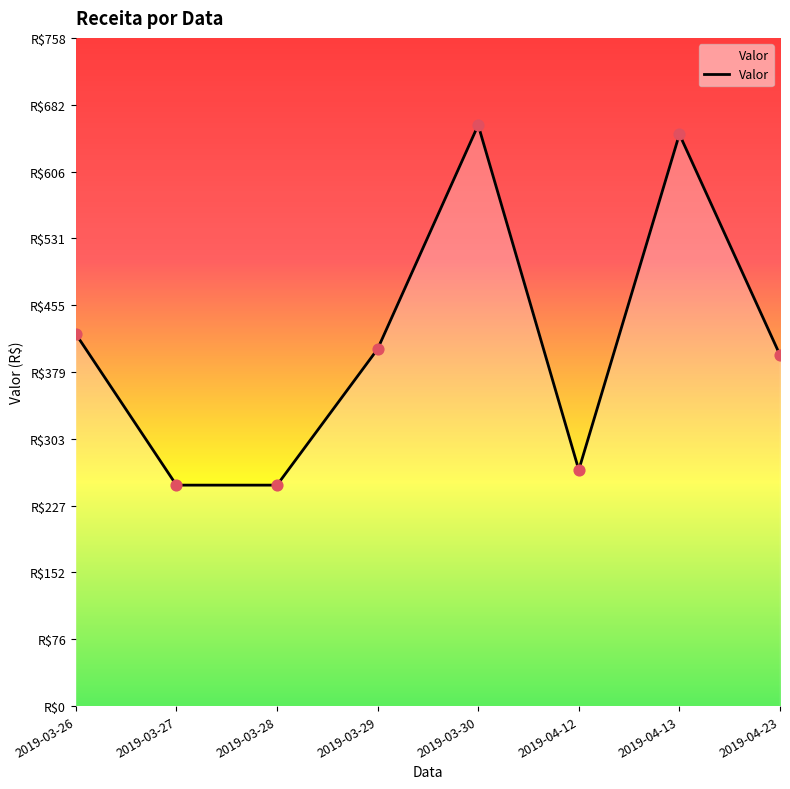

Which has a higher value, 2019-03-28 or 2019-04-13?

2019-04-13